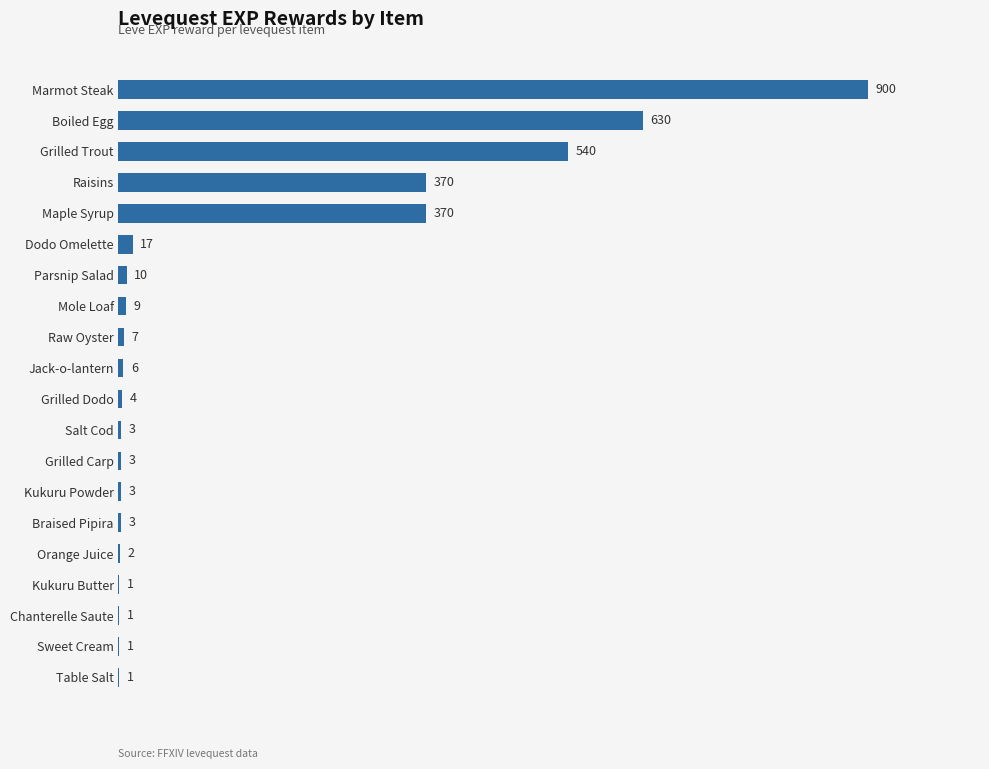

Count the number of categories in the chart.

20